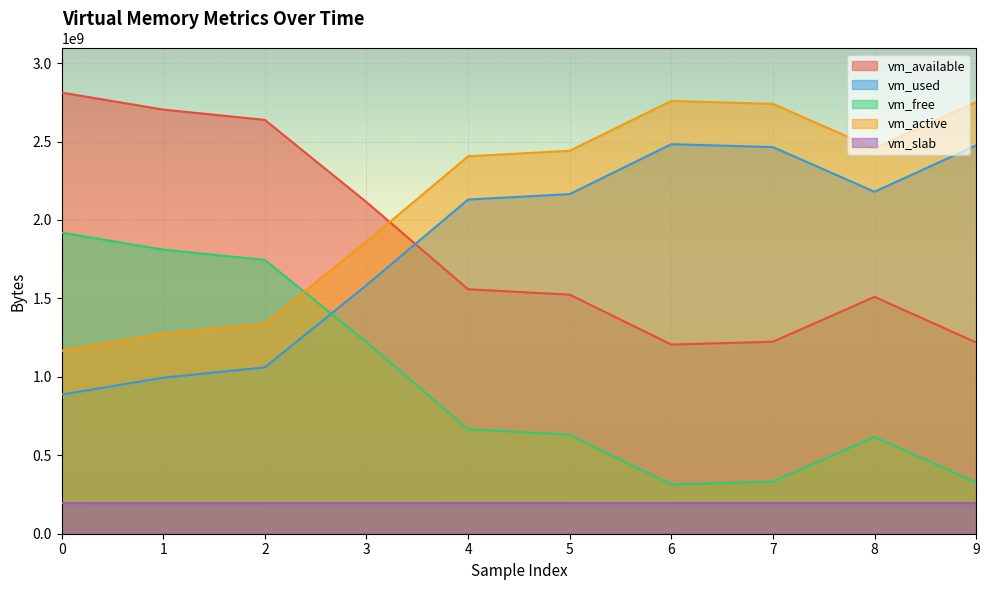

What is the lowest value of the vm_active series?

1165991936